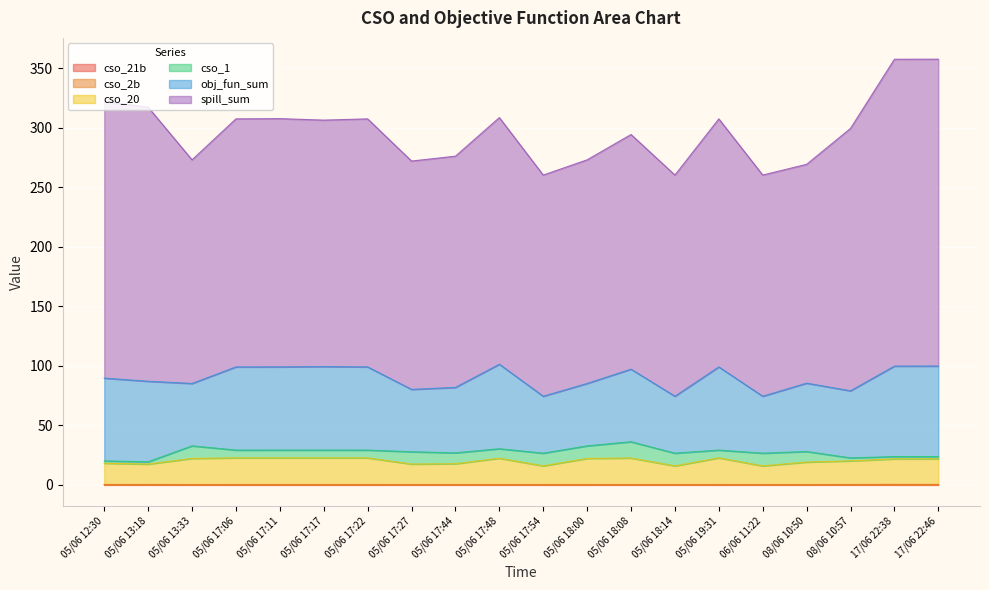

At how many categories does at least one series exceed 7?

20